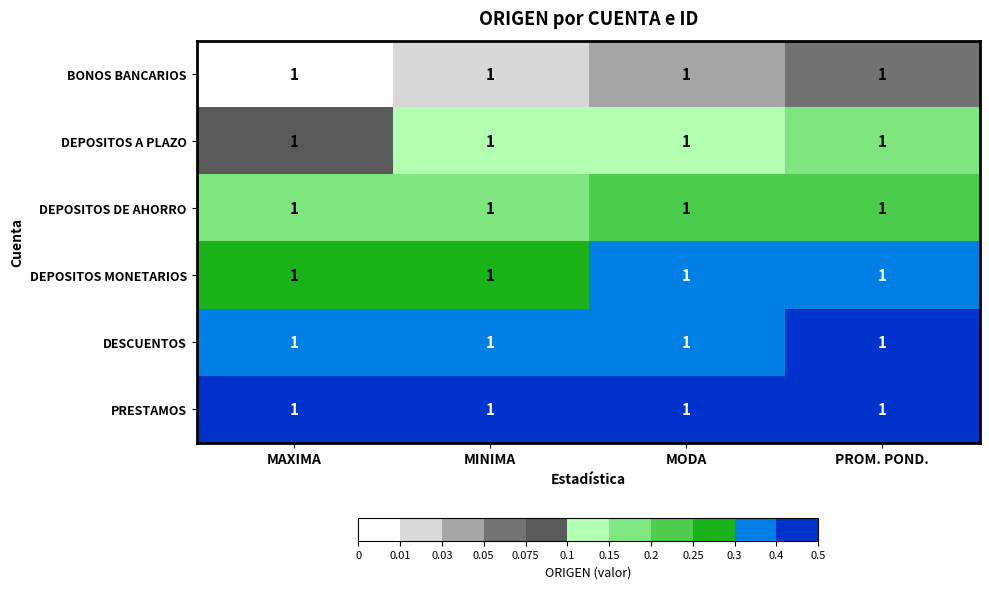

At MAXIMA, list the series in order from largest to smallest.

PRESTAMOS, DESCUENTOS, DEPOSITOS MONETARIOS, DEPOSITOS DE AHORRO, DEPOSITOS A PLAZO, BONOS BANCARIOS